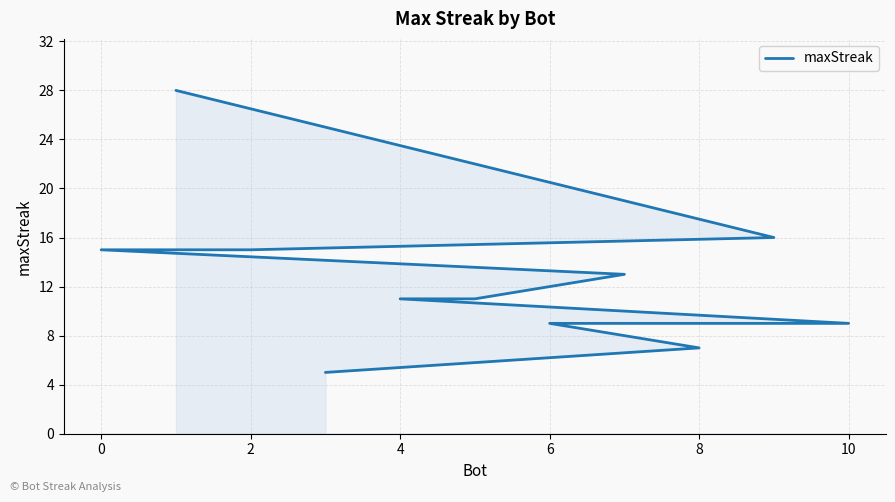

What is the change in value from 4 to 6?

-2